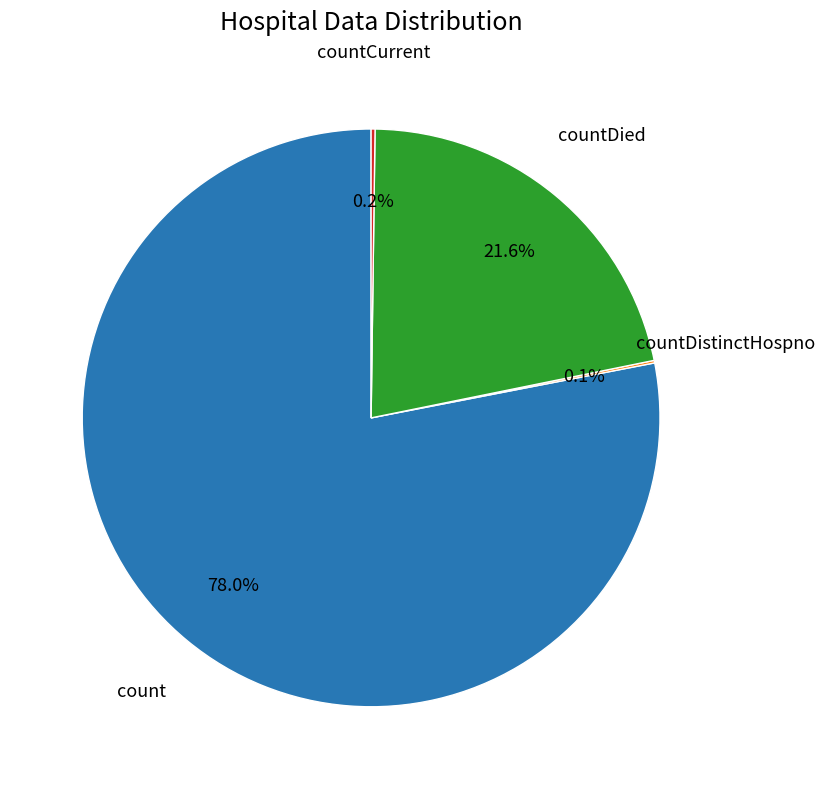

Is there any slice that represents more than half of the pie?

Yes